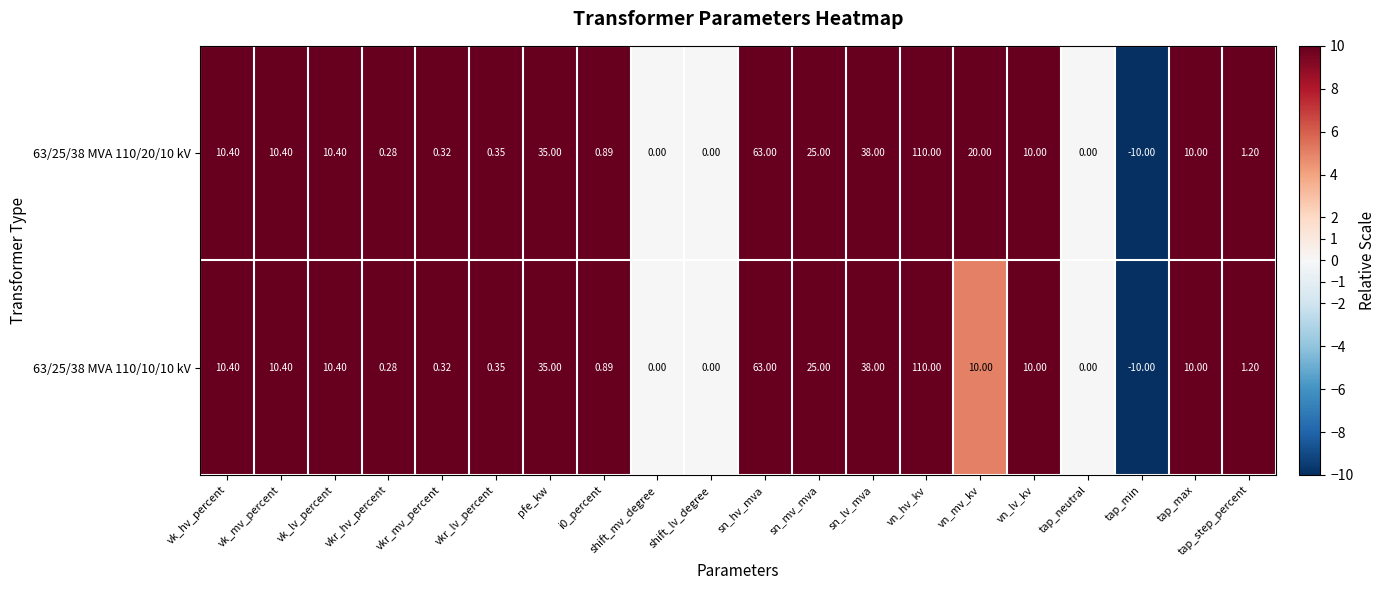

Which category has the highest value across all series?

vn_hv_kv